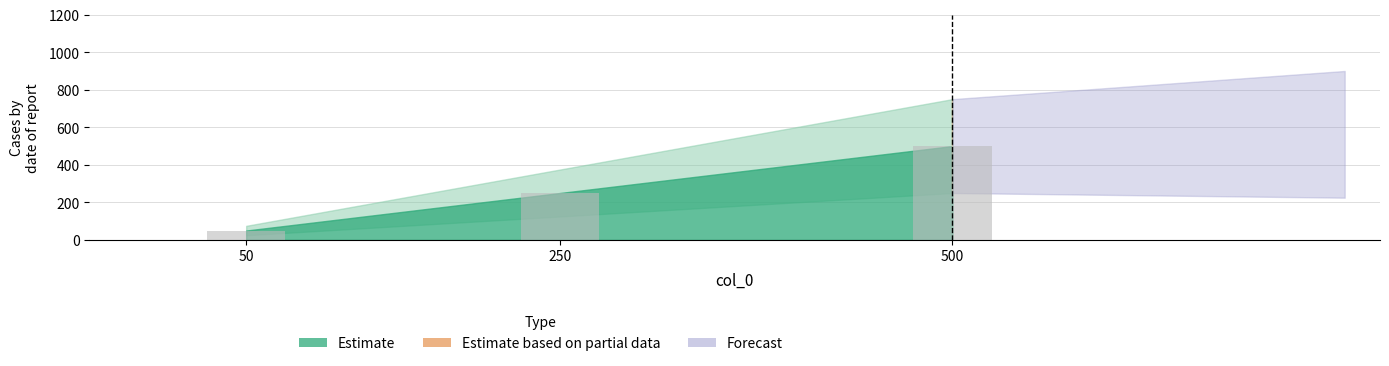

List the labels in order of value, largest first.

500, 250, 50